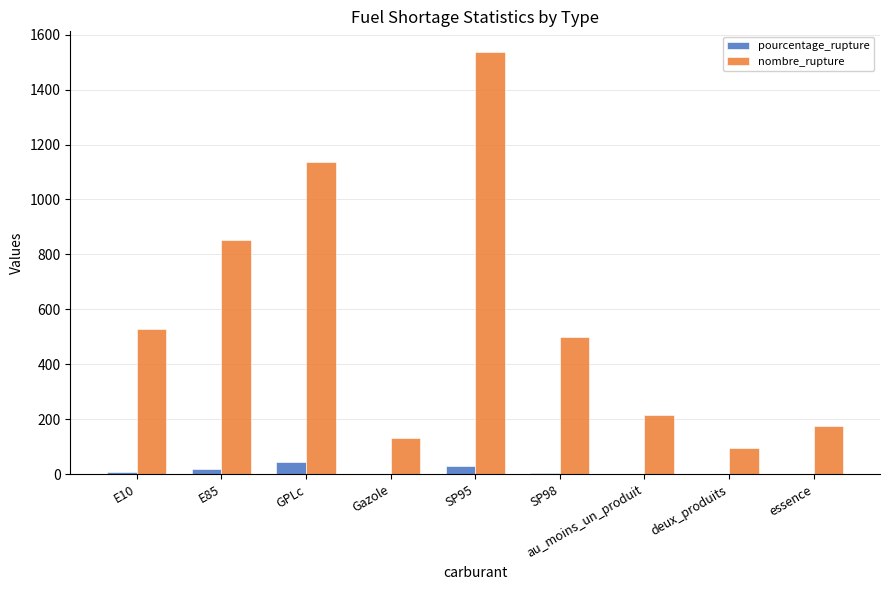

Are the bars grouped side by side (vs. stacked)?

Yes